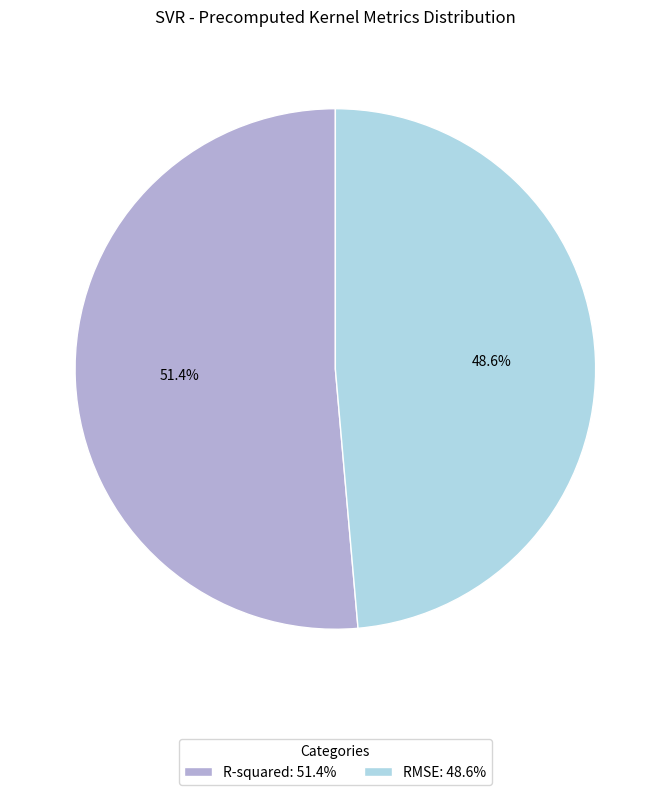

Rank the categories by value from lowest to highest.

RMSE, R-squared